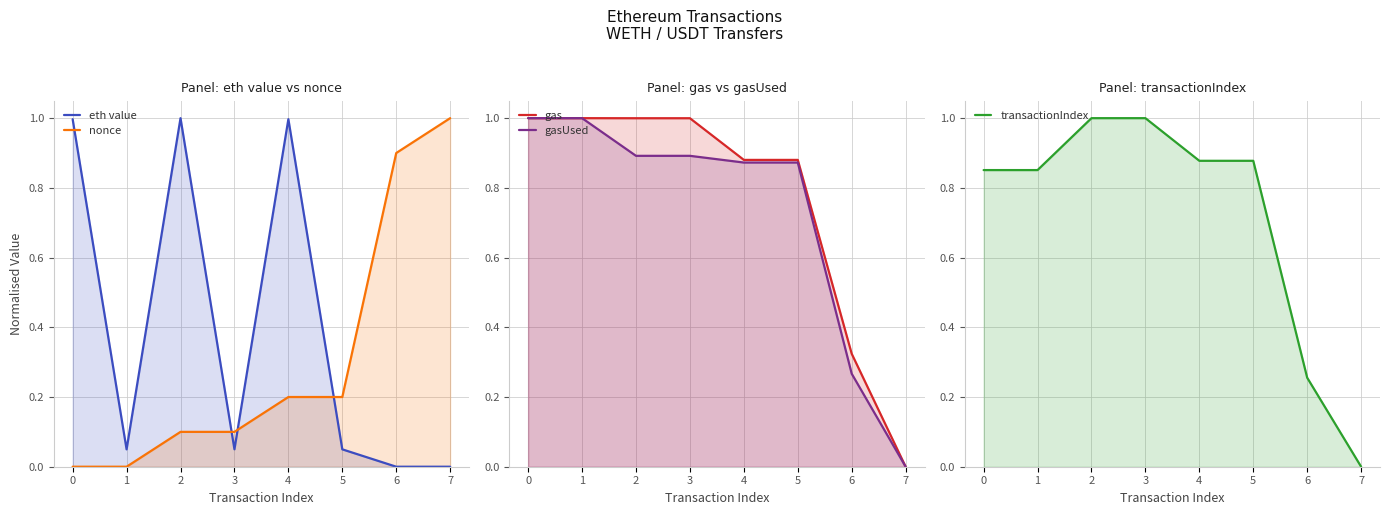

Reading left to right, what are all the values shown in this chart?

eth value: 0=1.0	1=0.0	2=1.0	3=0.0	4=1.0	5=0.0	6=0.0	7=0.0
nonce: 0=0.0	1=0.0	2=0.1	3=0.1	4=0.2	5=0.2	6=0.9	7=1.0
gas: 0=1.0	1=1.0	2=1.0	3=1.0	4=0.9	5=0.9	6=0.3	7=0.0
gasUsed: 0=1.0	1=1.0	2=0.9	3=0.9	4=0.9	5=0.9	6=0.3	7=0.0
transactionIndex: 0=0.9	1=0.9	2=1.0	3=1.0	4=0.9	5=0.9	6=0.3	7=0.0